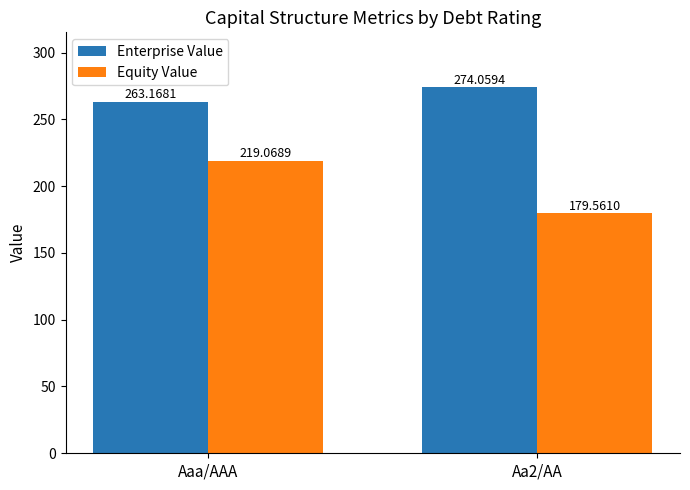

What is the average value of the Enterprise Value series?

268.6